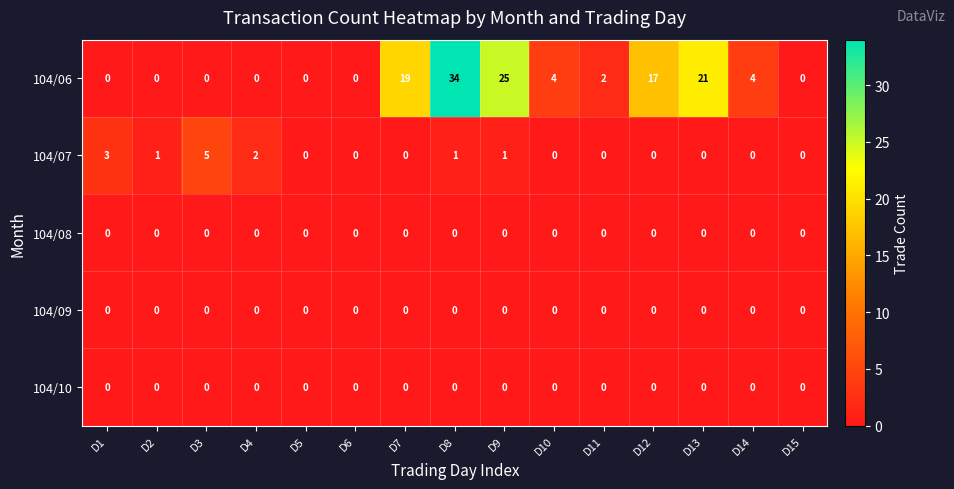

What is the spread (max minus min) of values at D2?

1